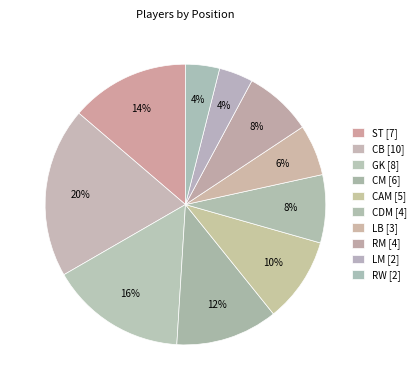

To the nearest percent, what is the difference between the largest and smallest slice percentages?

16%